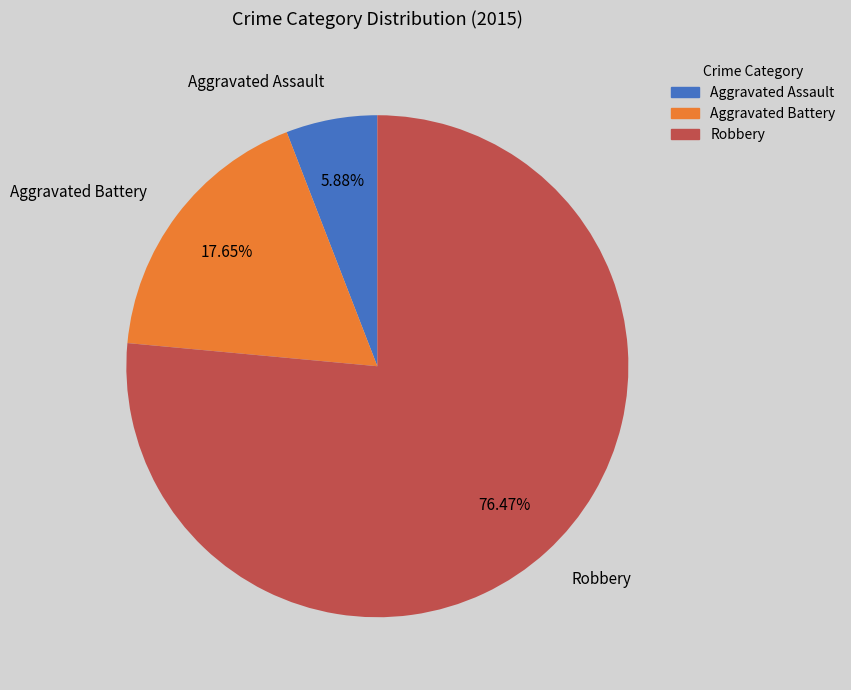

Is it true that Aggravated Assault is 1% of the pie?

False